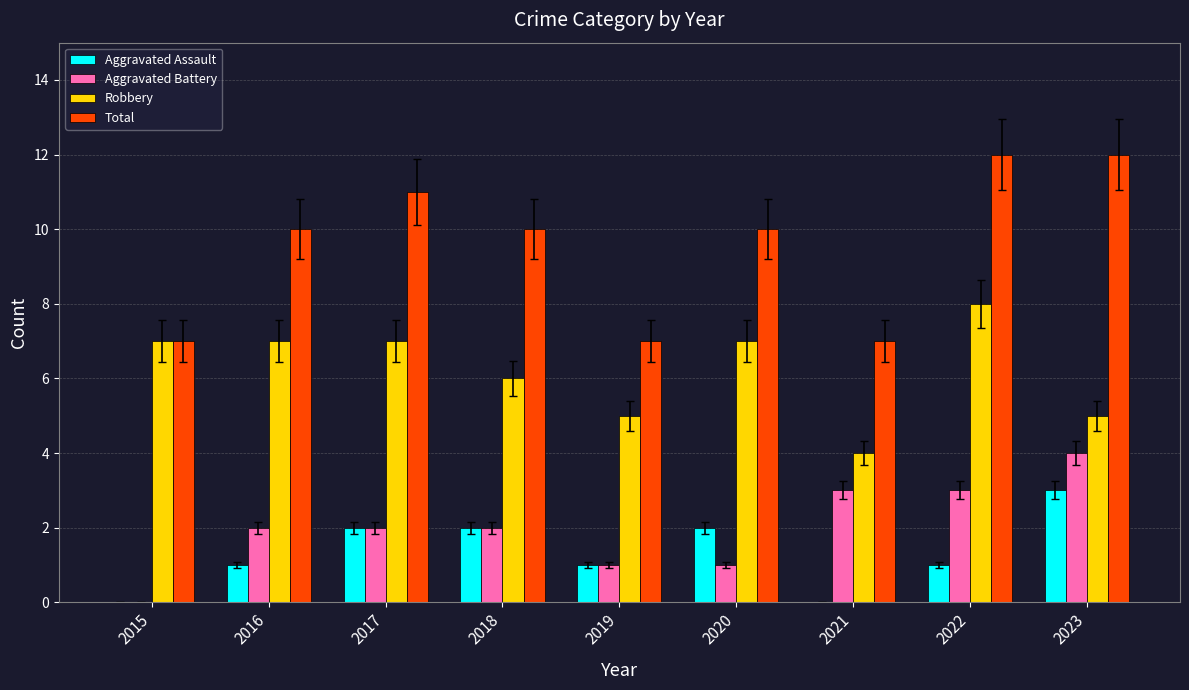

Which series has the largest range (max minus min)?

Total